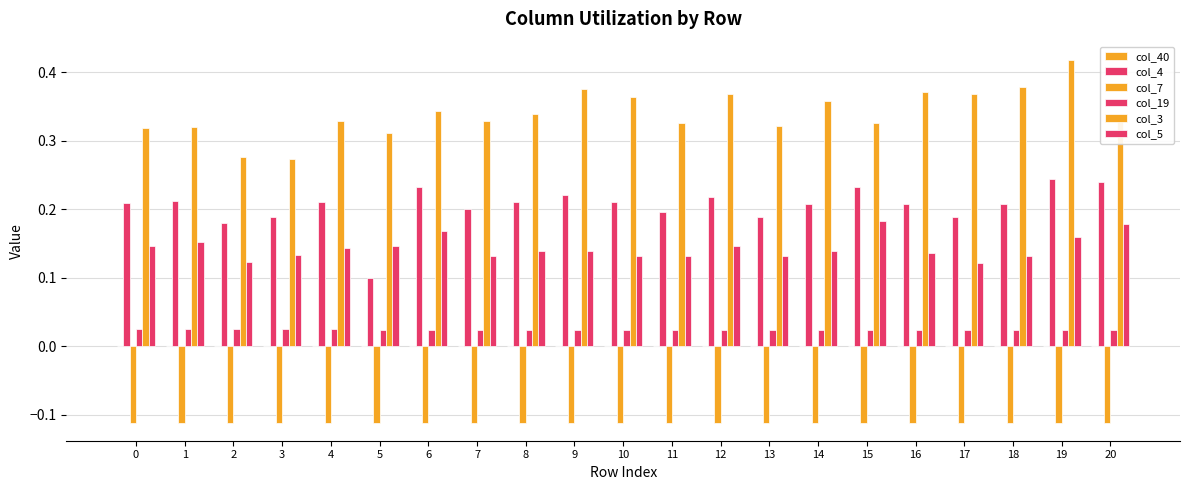

Is the value of col_3 at 2 greater than the value of col_5 at 2?

Yes